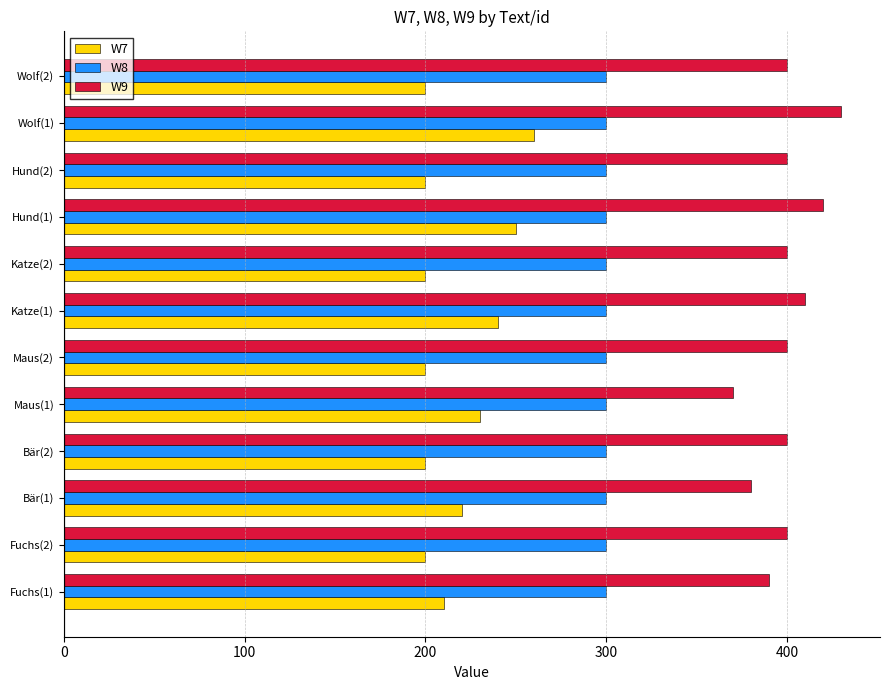

Which series changed the most between Fuchs(1) and Wolf(1)?

W7